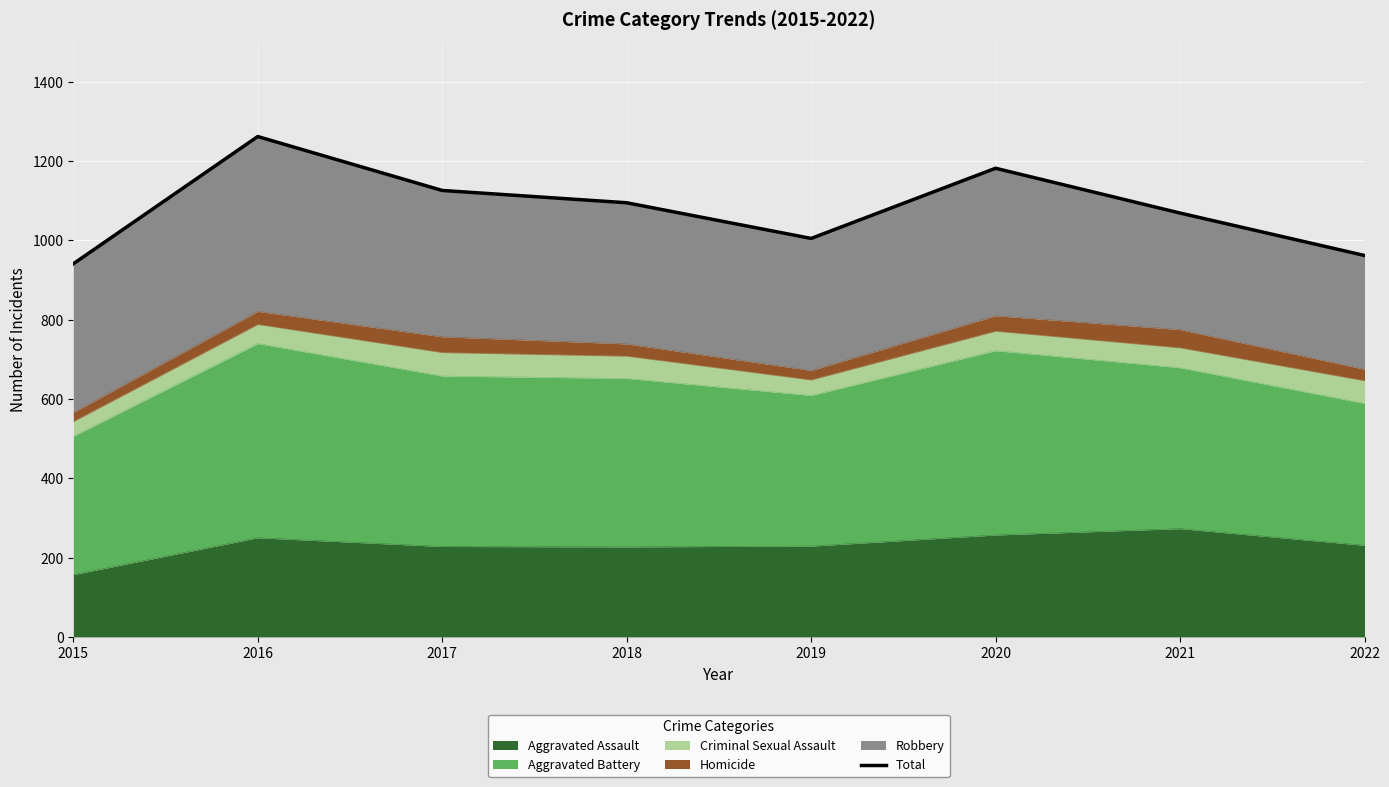

List the labels in order of value, largest first.

2016, 2020, 2017, 2018, 2021, 2019, 2022, 2015